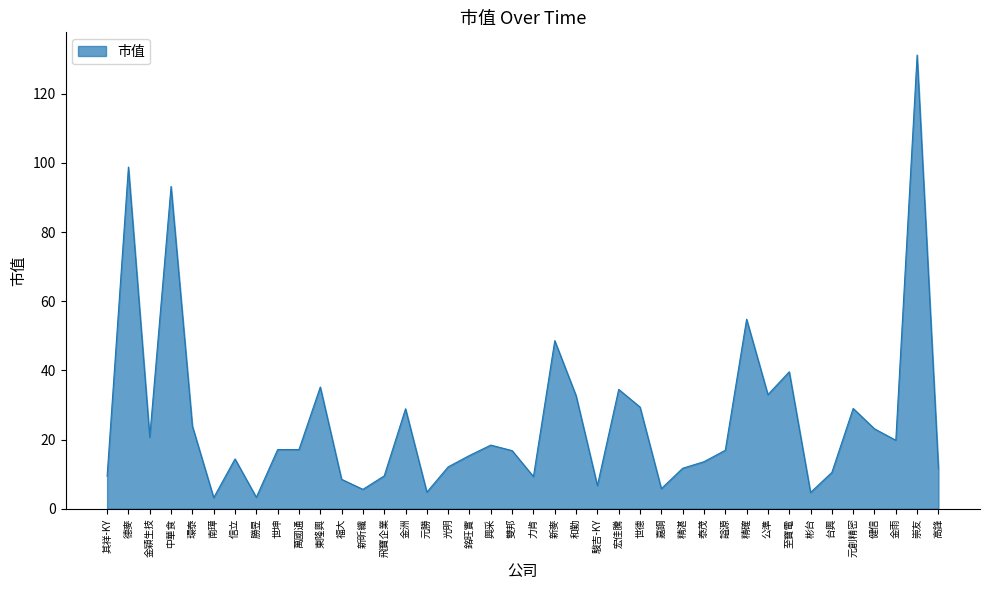

What is the change in value from 雙邦 to 健信?

+6.3